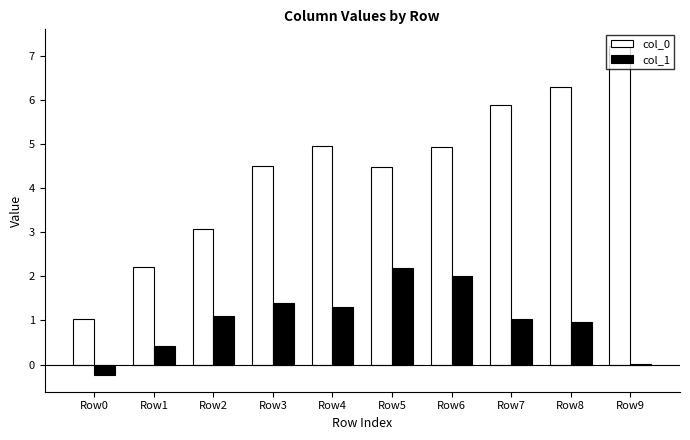

What is the greatest value displayed?

7.2